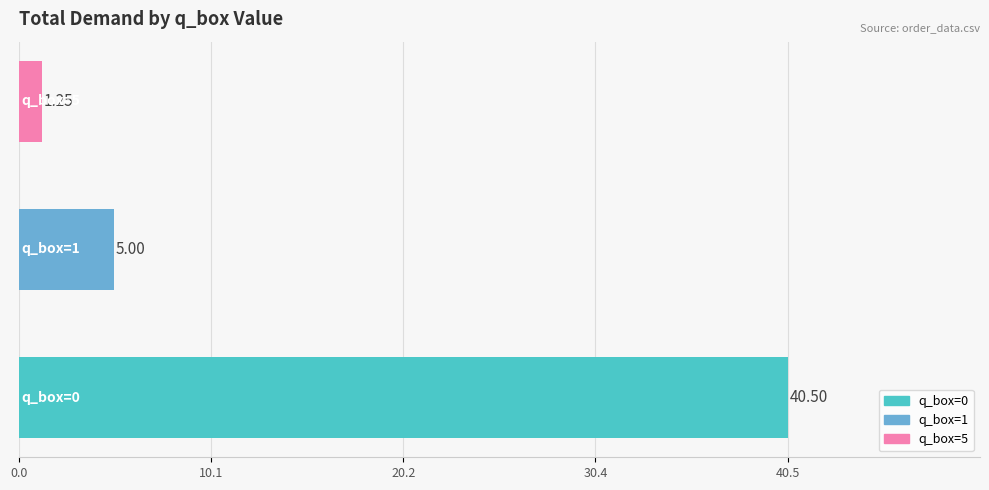

What is the average value?

15.6